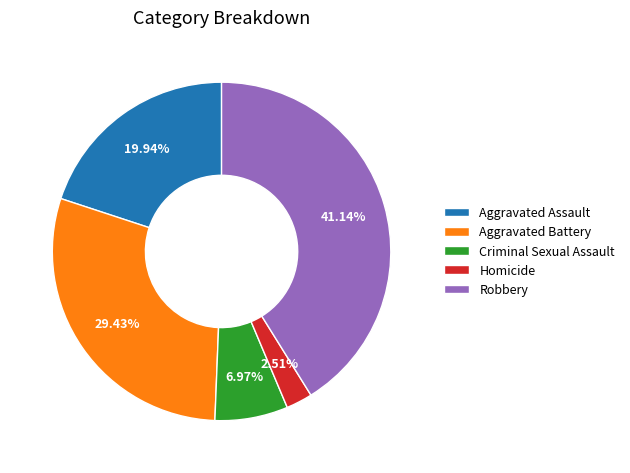

Does any single category account for the majority?

No